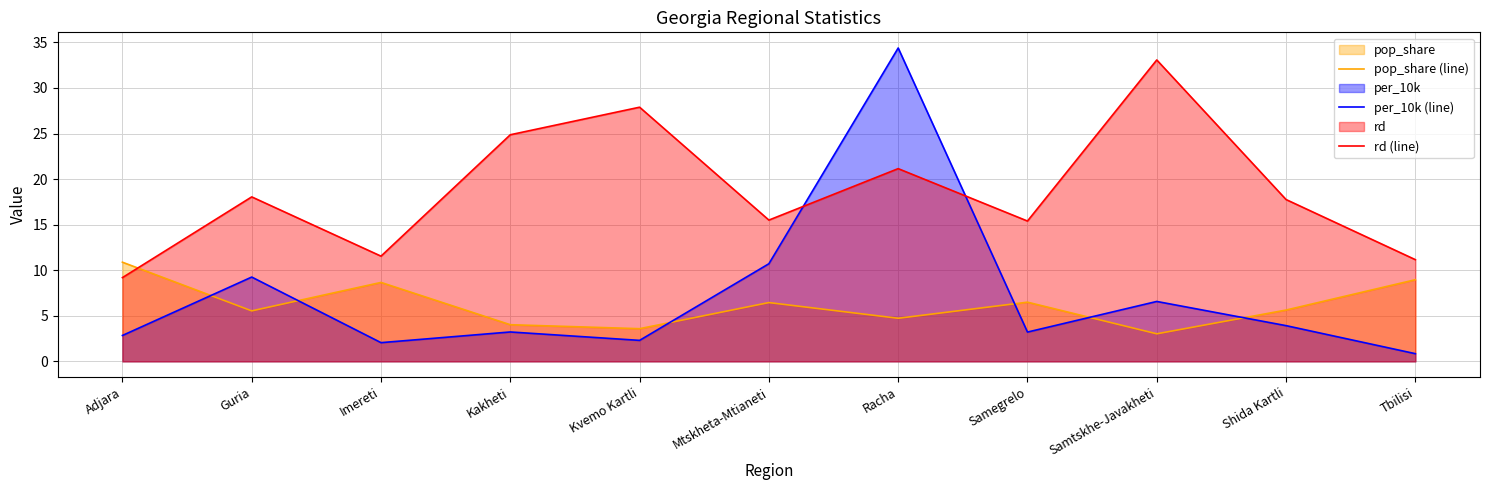

At which category does the chart reach its minimum across all series?

Tbilisi